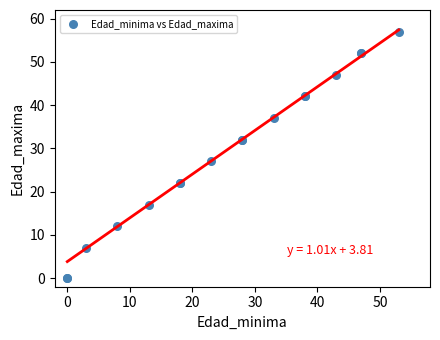

What Y value in the scatter plot is closest to 28?

27